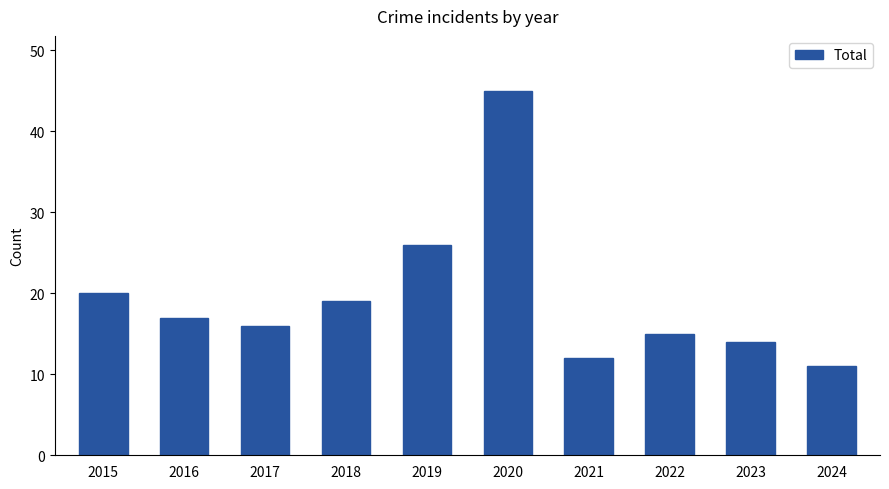

The value at 2019 is 26. True or false?

True